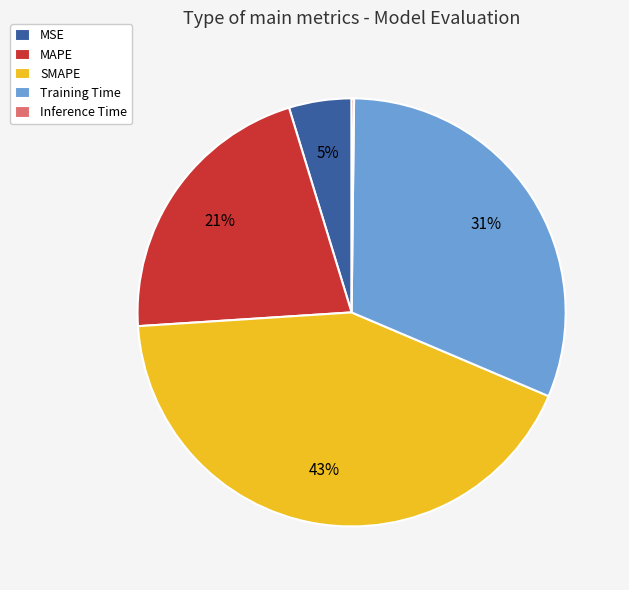

Is it true that SMAPE is 52% of the pie?

False